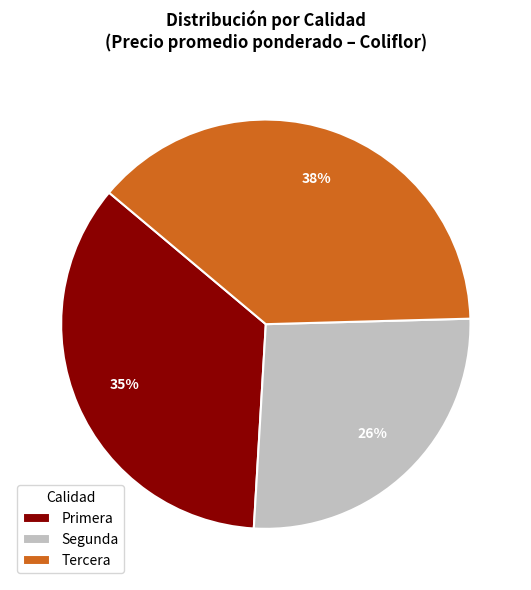

What is the largest slice in the pie chart?

Tercera